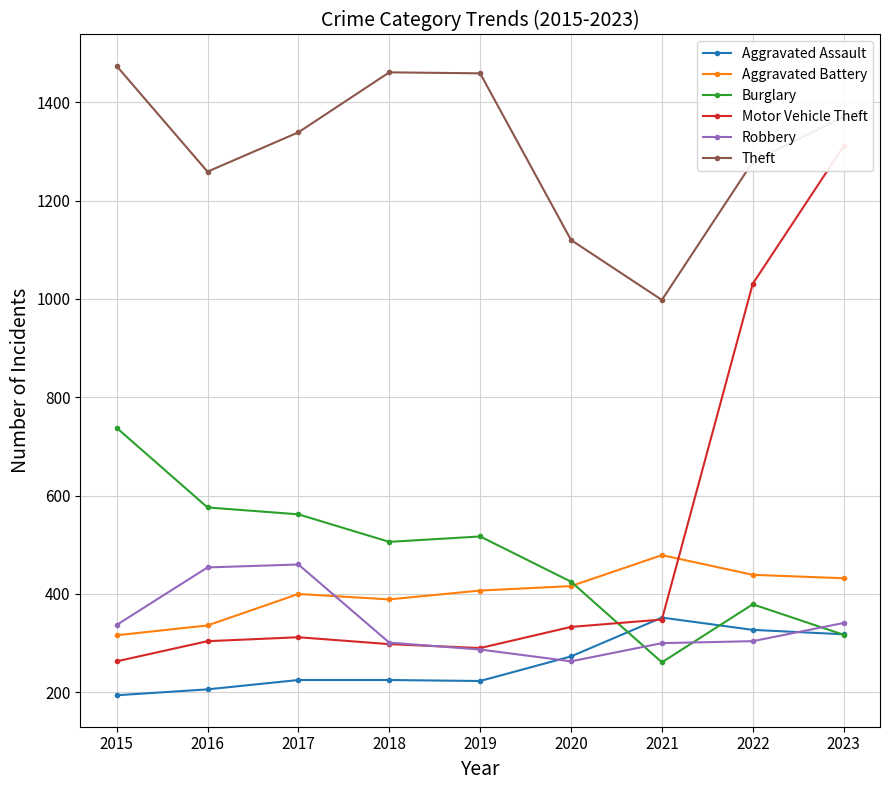

Count the number of categories in the chart.

9